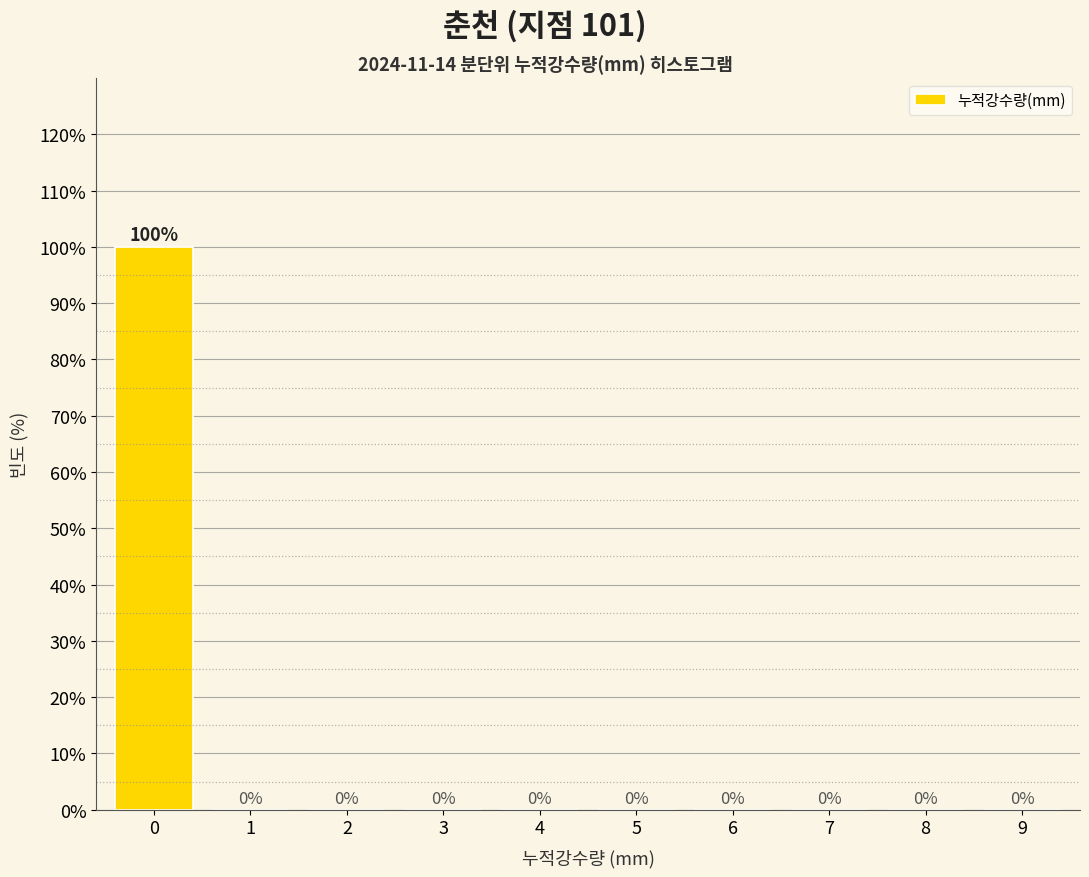

Reading right to left, what are all the values shown in this chart?

9=0	8=0	7=0	6=0	5=0	4=0	3=0	2=0	1=0	0=100